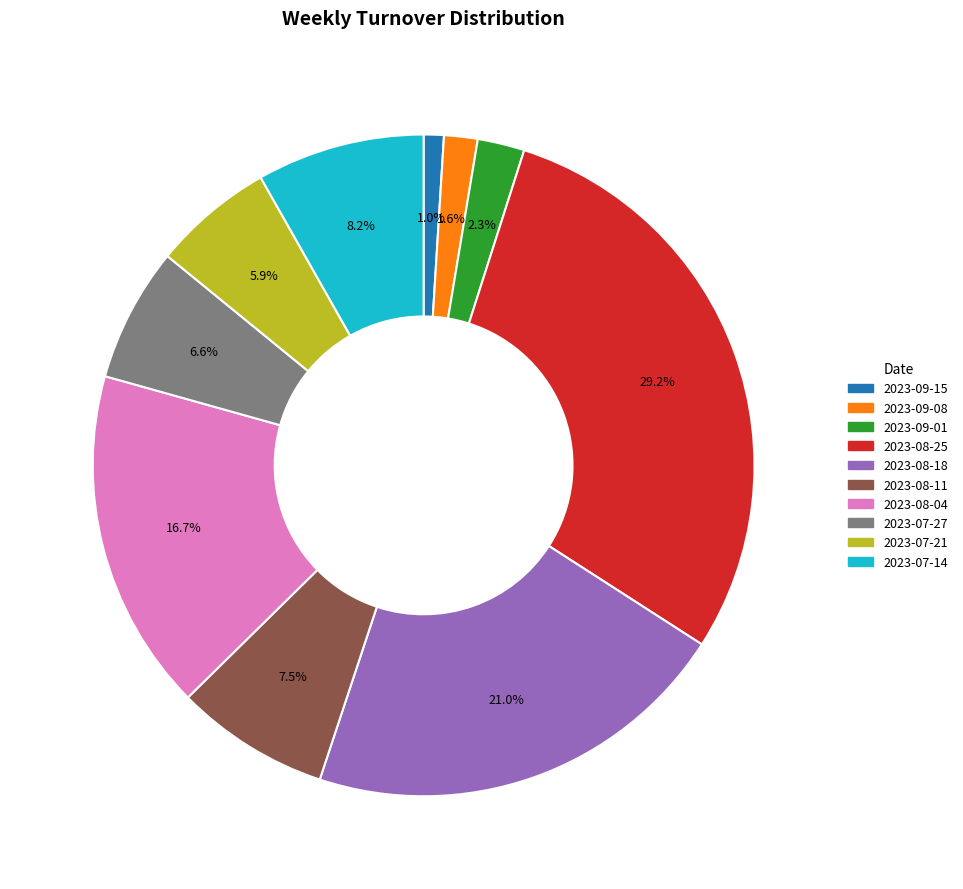

Which has a higher value, 2023-09-15 or 2023-08-04?

2023-08-04